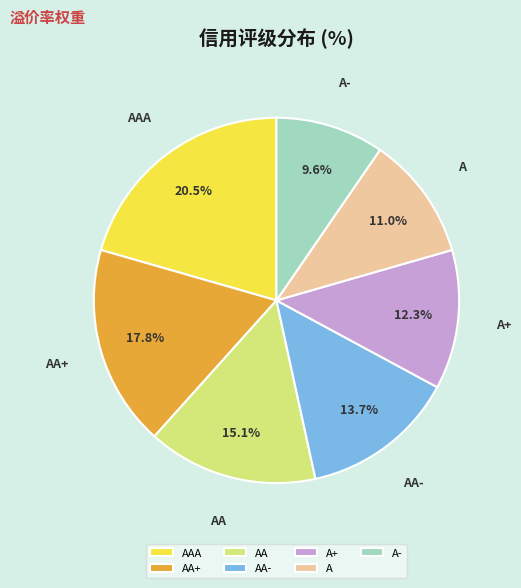

How many segments does this pie chart have?

7